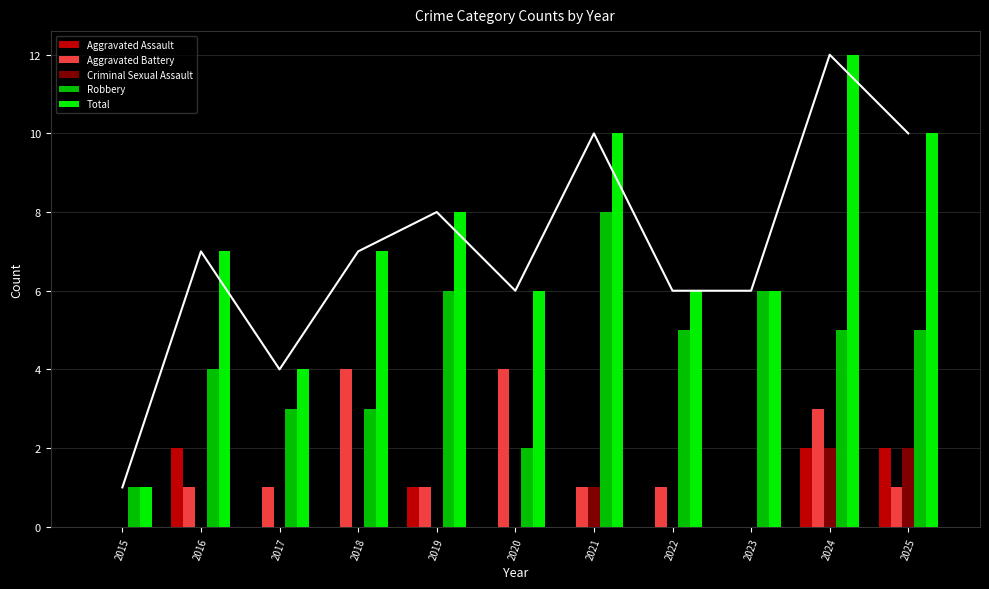

Reading right to left, list all the values displayed in this chart.

Aggravated Assault: 2025=2	2024=2	2023=0	2022=0	2021=0	2020=0	2019=1	2018=0	2017=0	2016=2	2015=0
Aggravated Battery: 2025=1	2024=3	2023=0	2022=1	2021=1	2020=4	2019=1	2018=4	2017=1	2016=1	2015=0
Criminal Sexual Assault: 2025=2	2024=2	2023=0	2022=0	2021=1	2020=0	2019=0	2018=0	2017=0	2016=0	2015=0
Robbery: 2025=5	2024=5	2023=6	2022=5	2021=8	2020=2	2019=6	2018=3	2017=3	2016=4	2015=1
Total: 2025=10	2024=12	2023=6	2022=6	2021=10	2020=6	2019=8	2018=7	2017=4	2016=7	2015=1